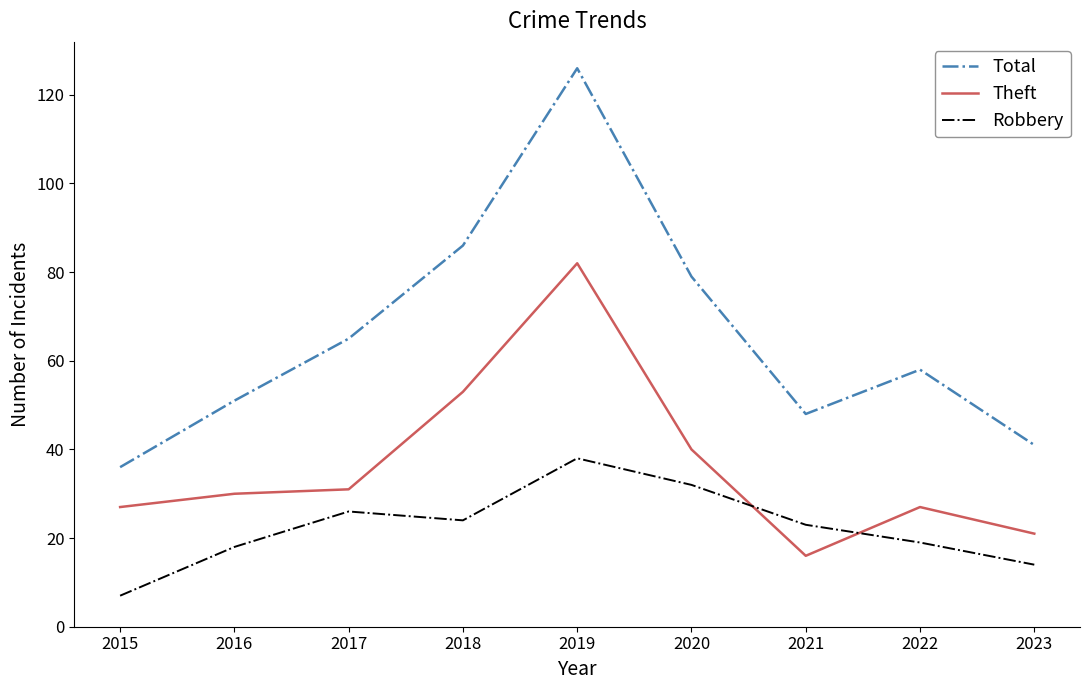

At which category is the sum across all series the highest?

2019